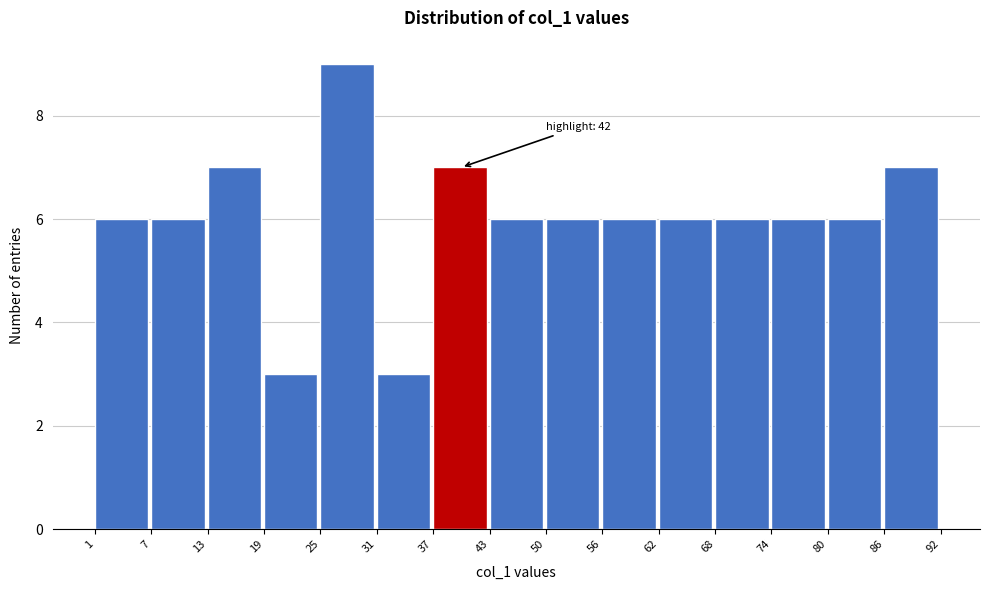

Which range on the x-axis has the tallest bar?

25 to 31